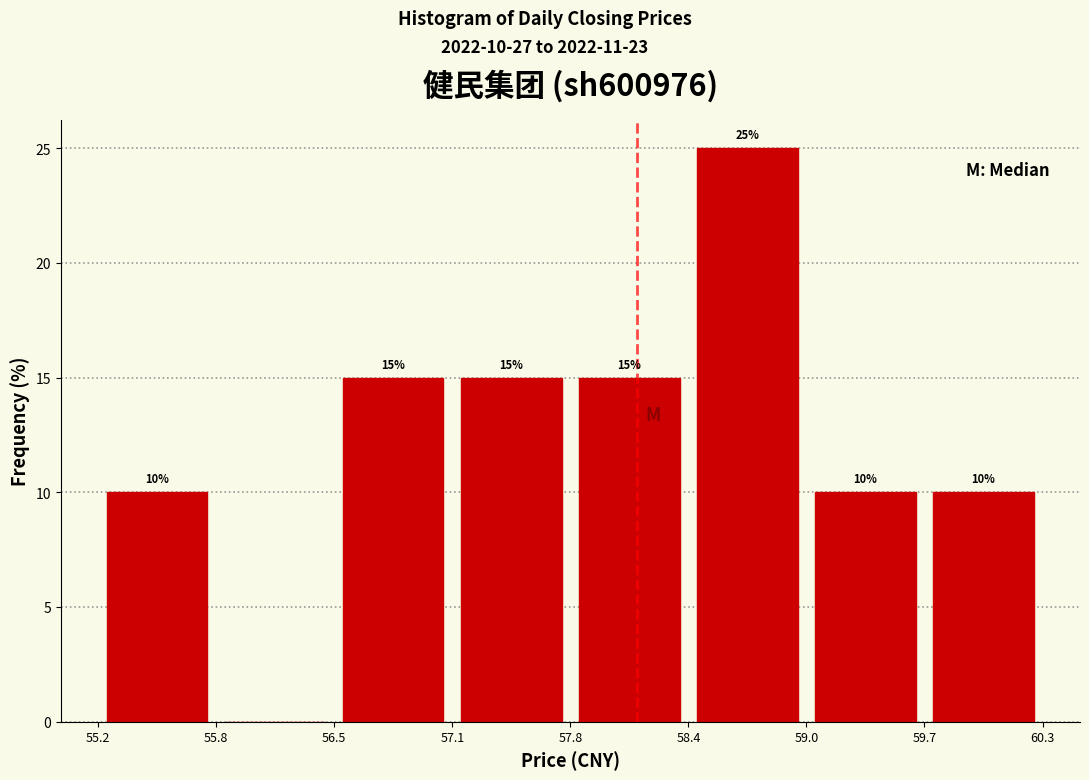

Over which range of the x-axis is the bar tallest?

58.4 to 59.0